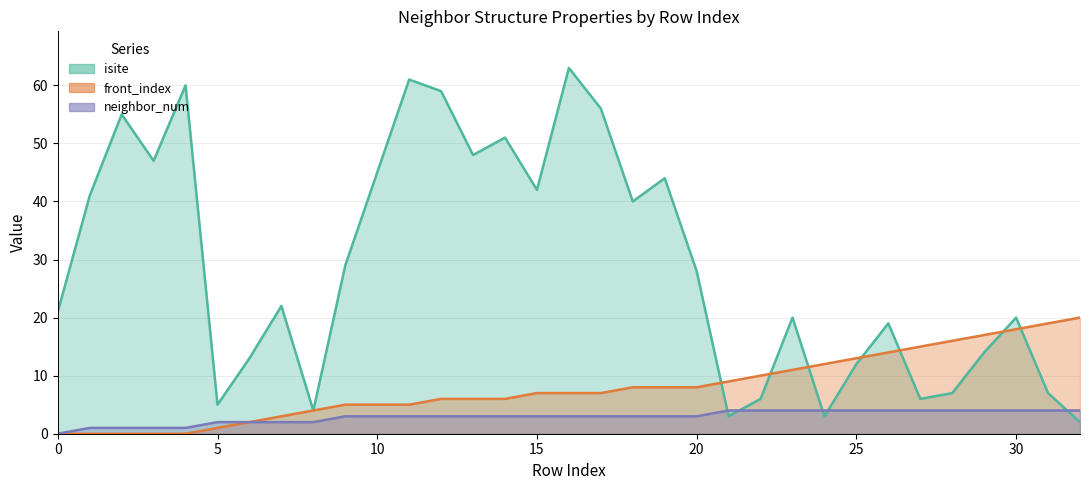

What is the difference between the highest and lowest values at 21?

6